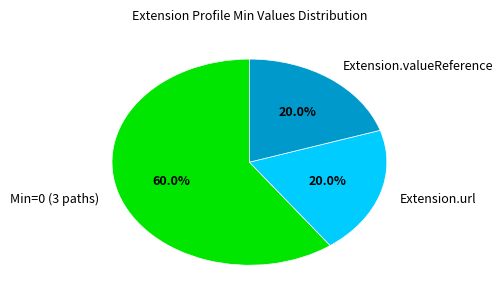

Which category has the biggest portion of the pie?

Min=0 (3 paths)